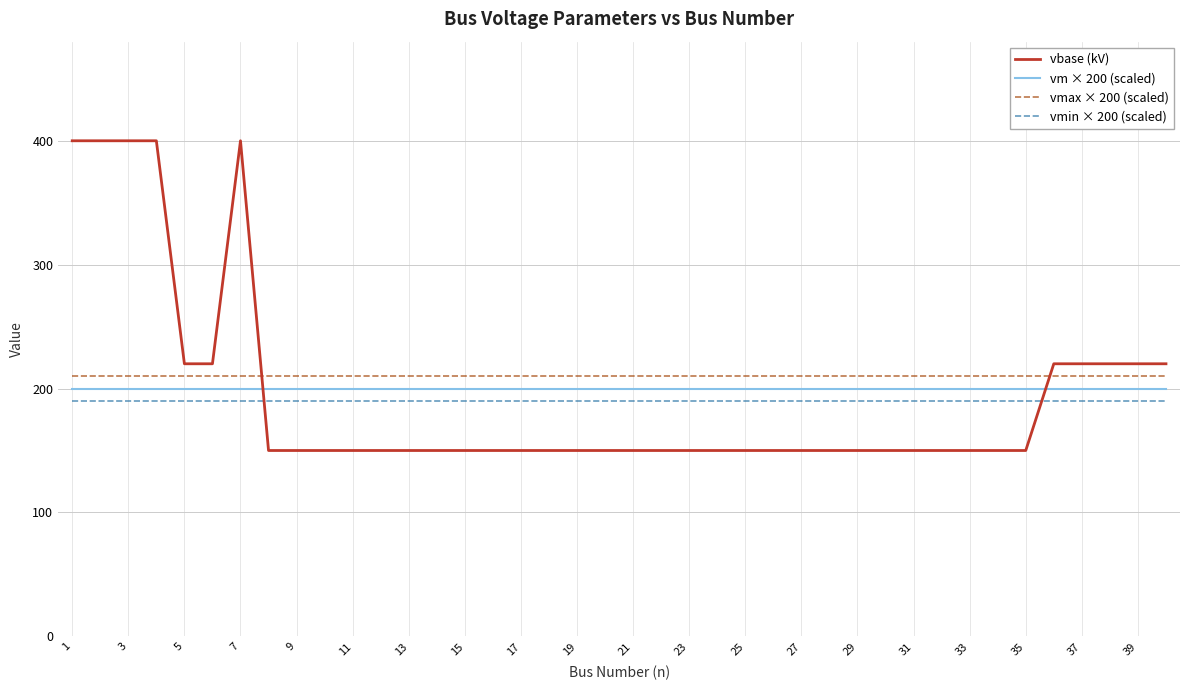

Which series has the largest total across all categories?

vmax × 200 (scaled)